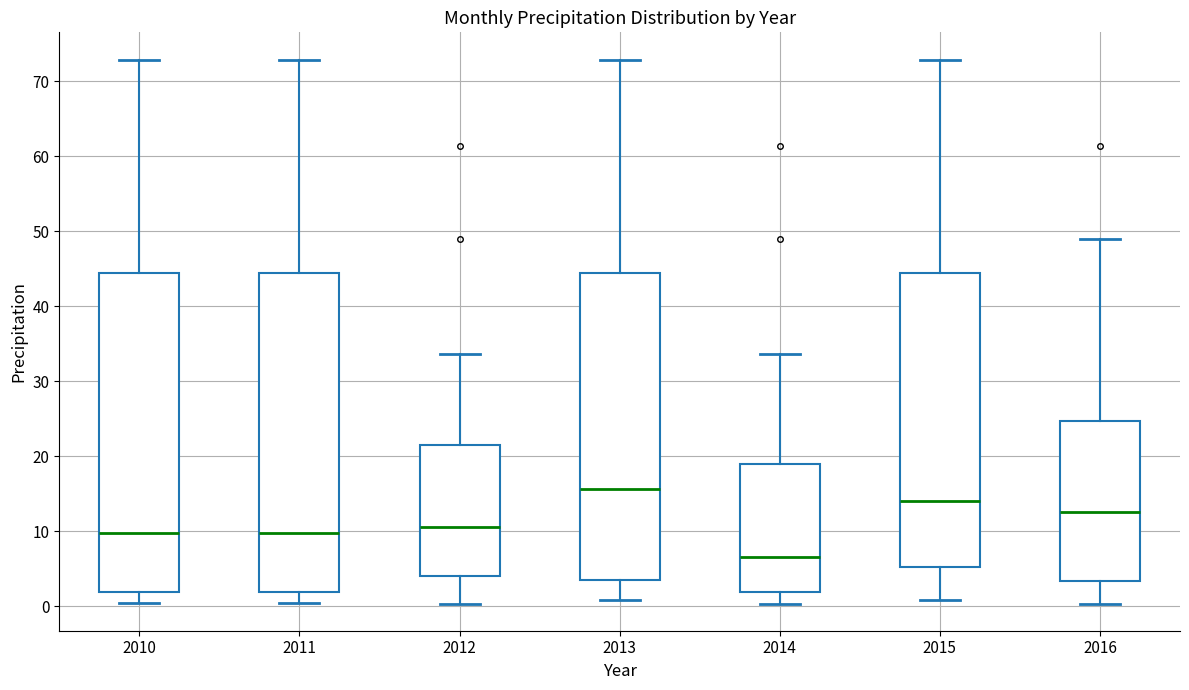

Reading left to right, transcribe this box plot: for each box, give where its median line is, the range the box spans, and where its two whiskers end, as read against the y-axis. The values are not printed on the chart, so give them approximately, as read against the axis.

2010: median 10, box 2 to 44, whiskers 0 to 73
2011: median 10, box 2 to 44, whiskers 0 to 73
2012: median 11, box 4 to 21, whiskers 0 to 34
2013: median 16, box 3 to 44, whiskers 1 to 73
2014: median 7, box 2 to 19, whiskers 0 to 34
2015: median 14, box 5 to 44, whiskers 1 to 73
2016: median 13, box 3 to 25, whiskers 0 to 49